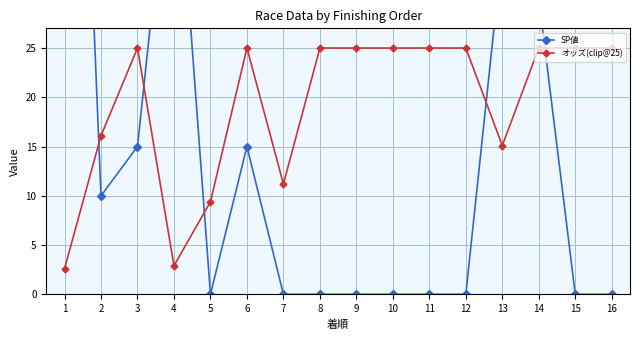

The SP値 series shows 15.0 at 6. True or false?

True